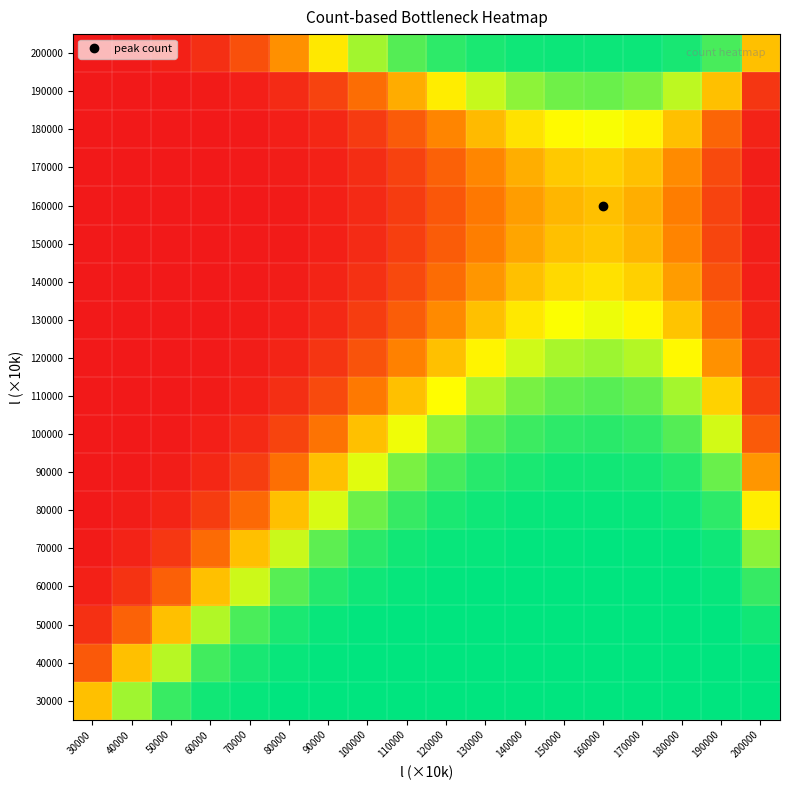

Which label corresponds to the smallest value in the chart?

30000